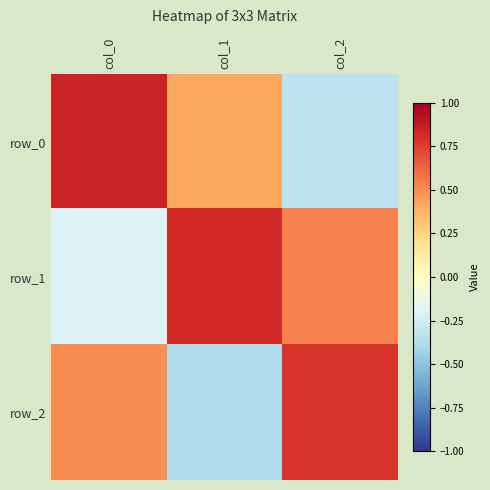

What is the minimum value for row_0?

-0.3